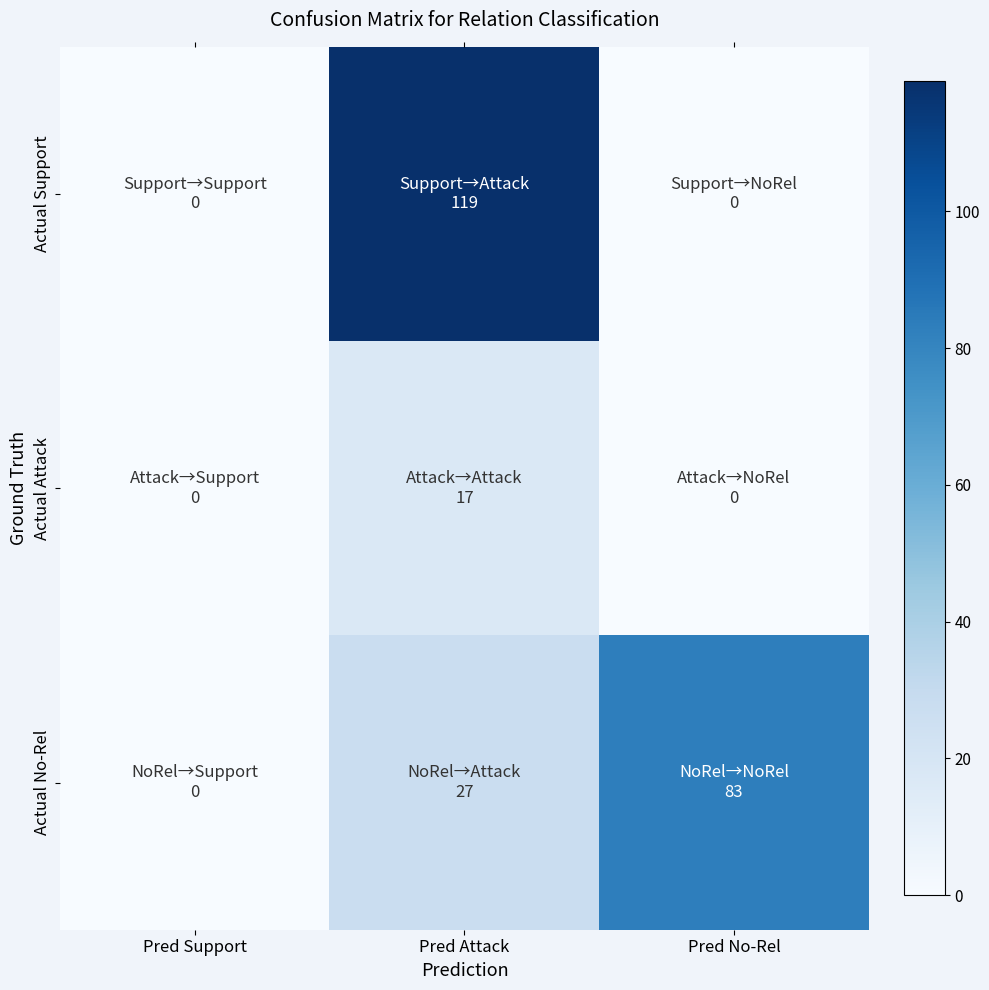

Between Pred Support and Pred Attack, which series saw the biggest shift?

Actual Support